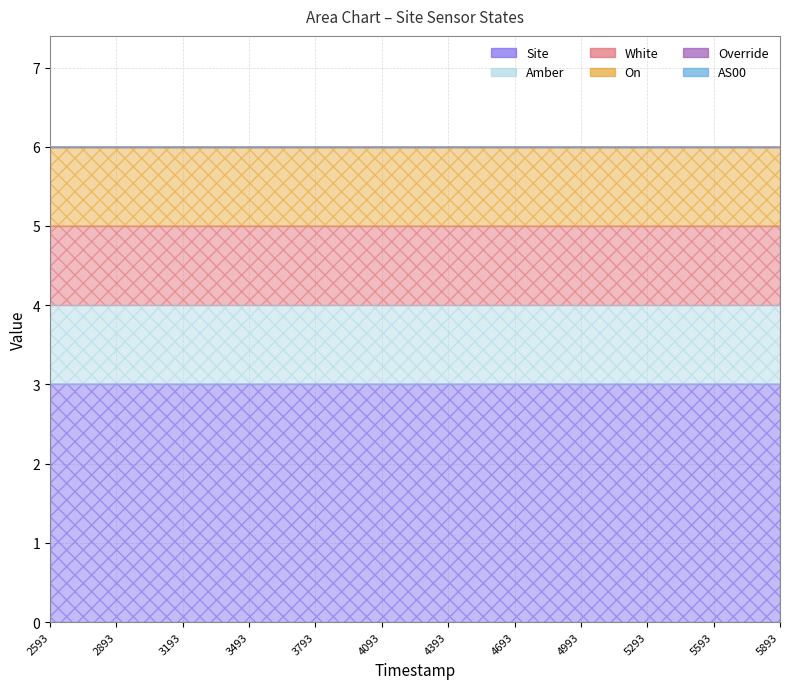

What are all the series names shown in the legend?

Site, Amber, White, On, Override, AS00